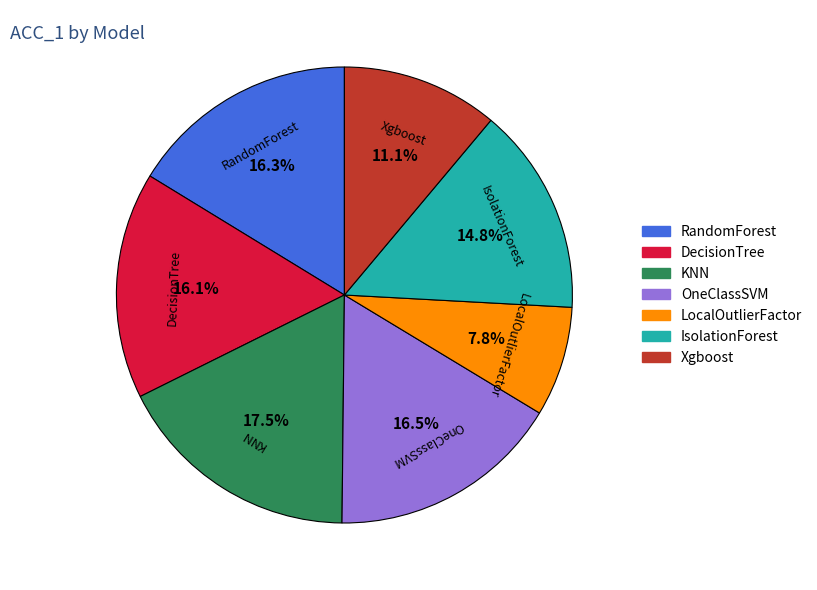

What percentage do RandomForest and Xgboost together represent?

27.4%